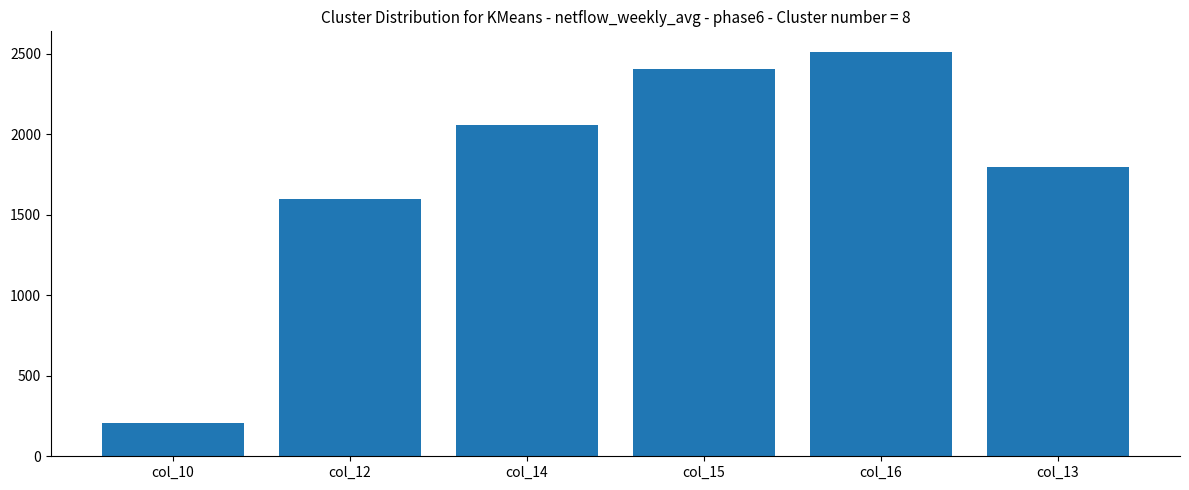

At which label is the value closest to 1361?

col_12